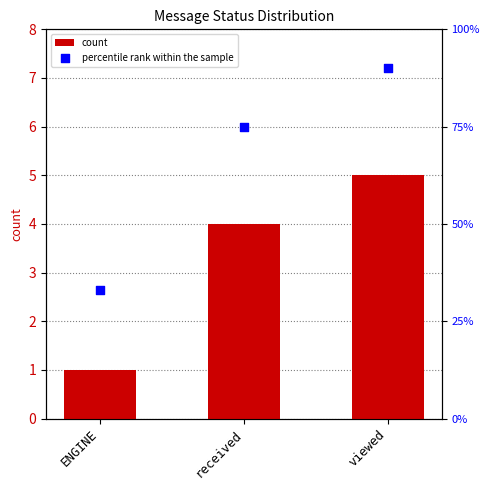

Which series reaches the minimum Y coordinate?

count